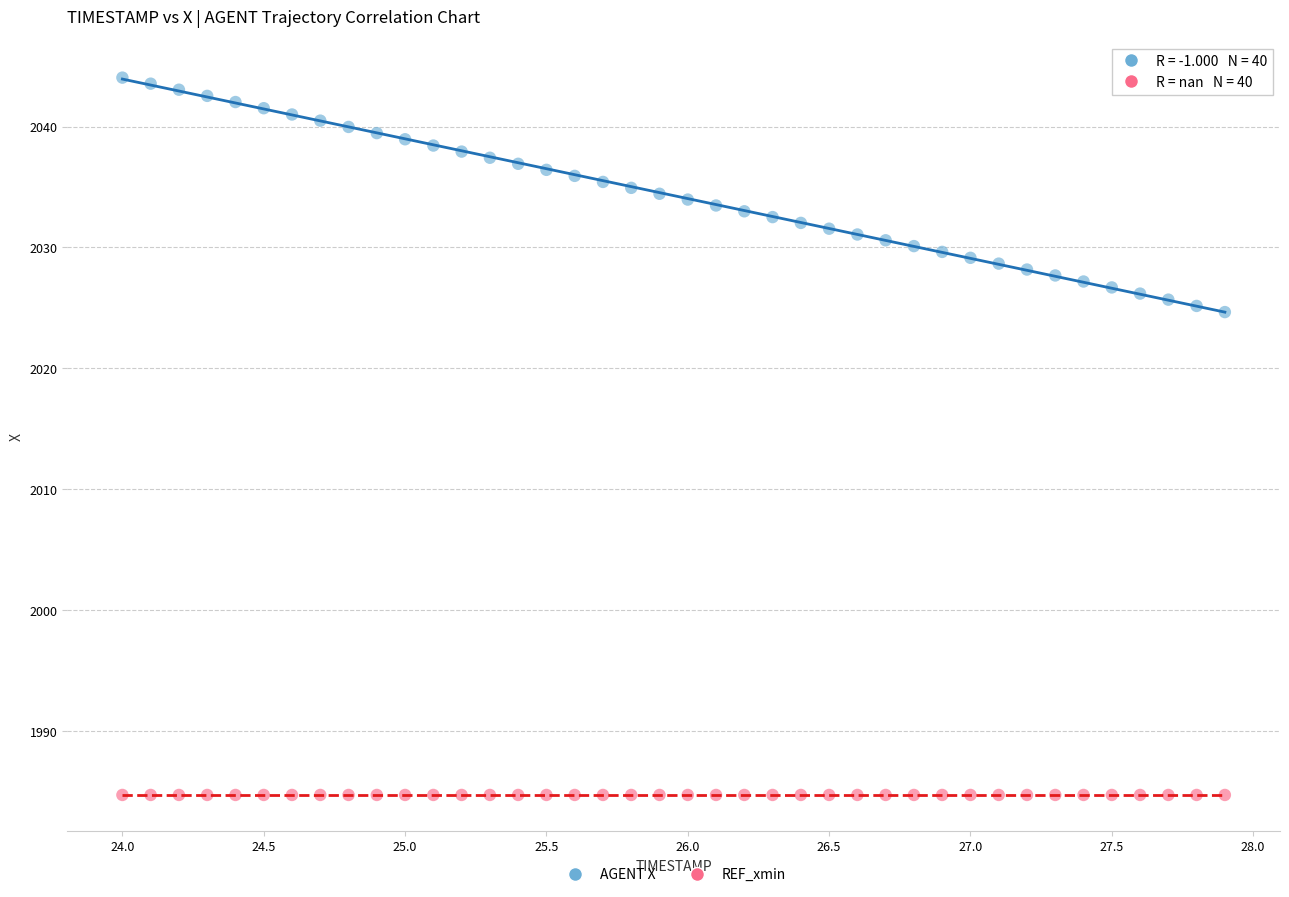

Which series reaches the minimum Y coordinate?

REF_xmin